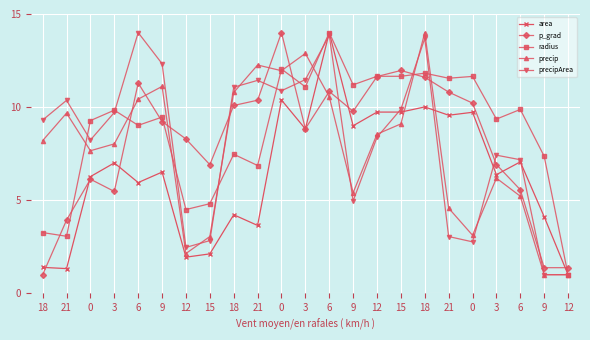

True or false: p_grad has a value of 20.0 at 0.

False